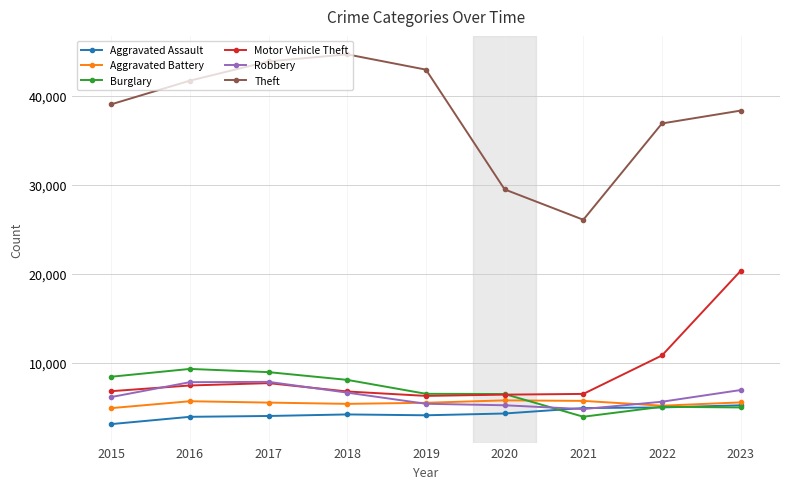

True or false: Theft and Aggravated Battery intersect in this chart.

False